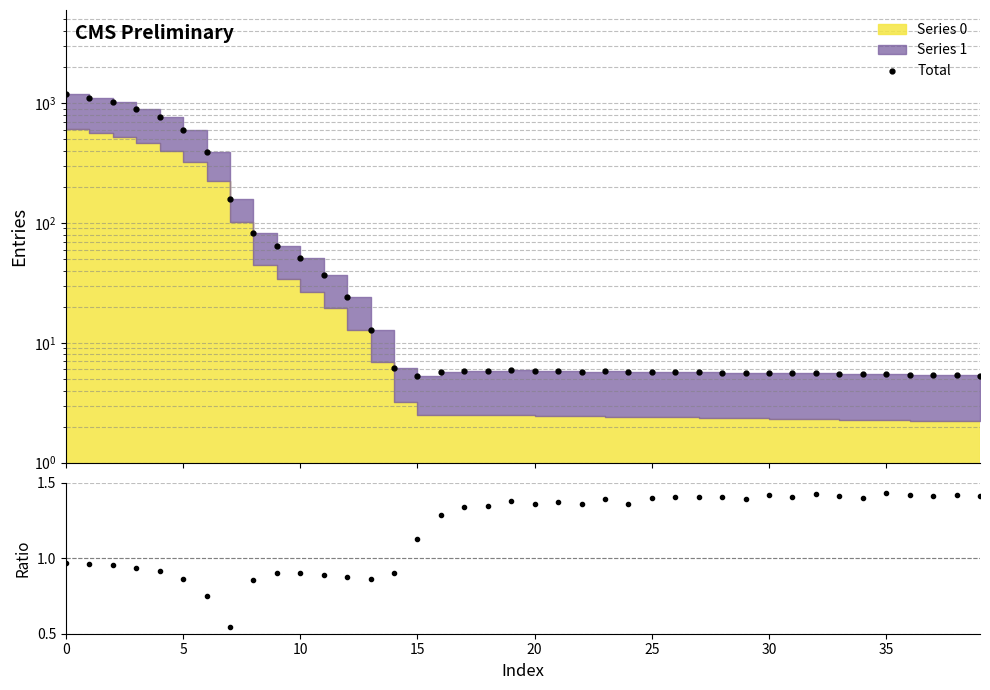

What is the difference between the maximum and minimum values in the Series 1 / Series 0 series?

0.9